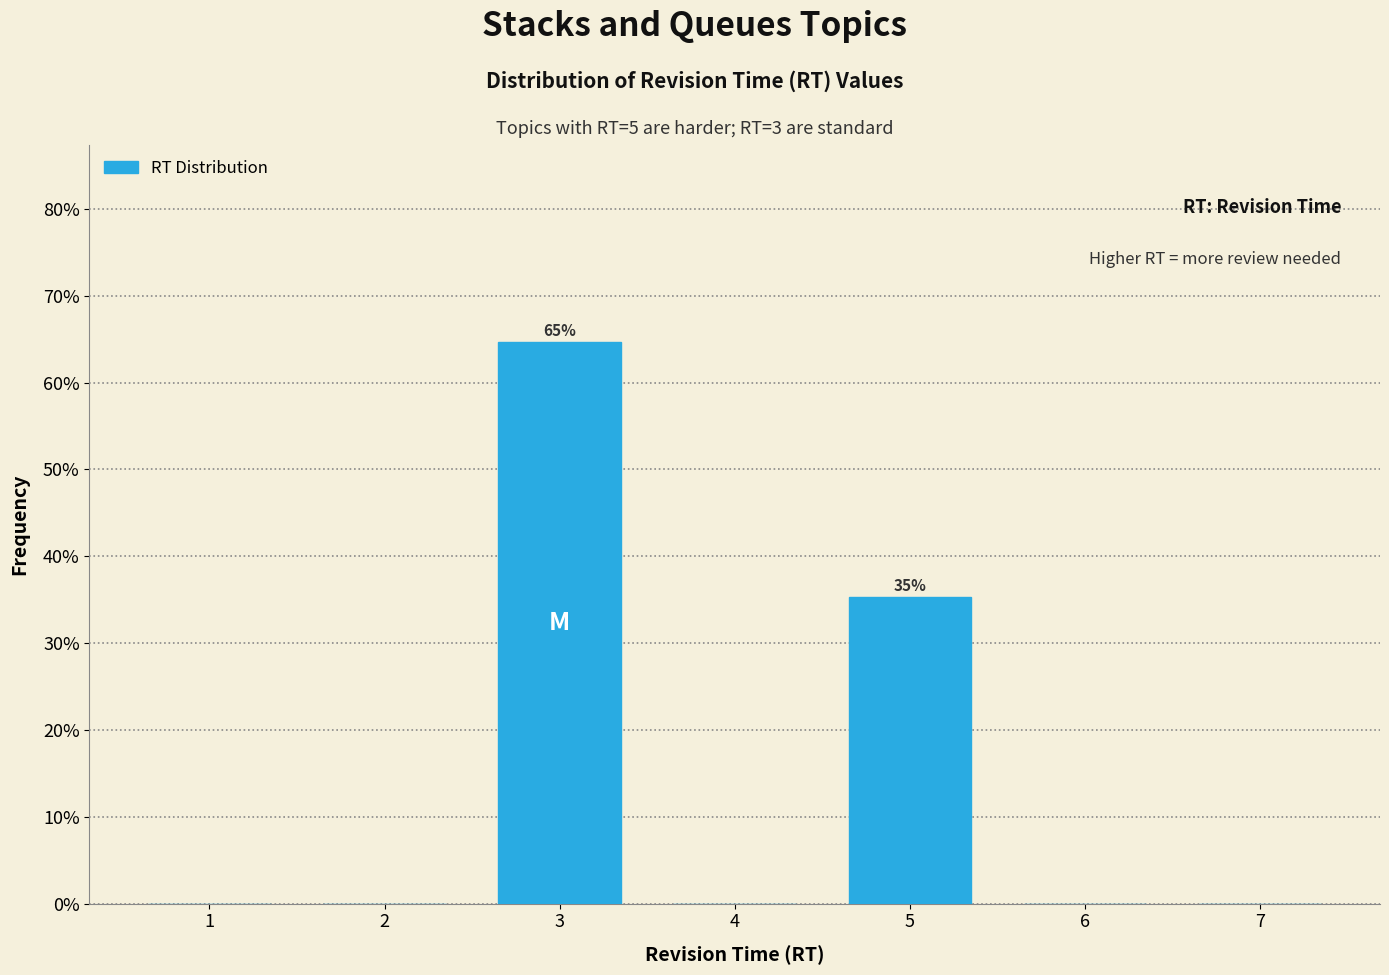

Reading left to right, what are all the values shown in this chart?

1=0.0	2=0.0	3=64.7	4=0.0	5=35.3	6=0.0	7=0.0